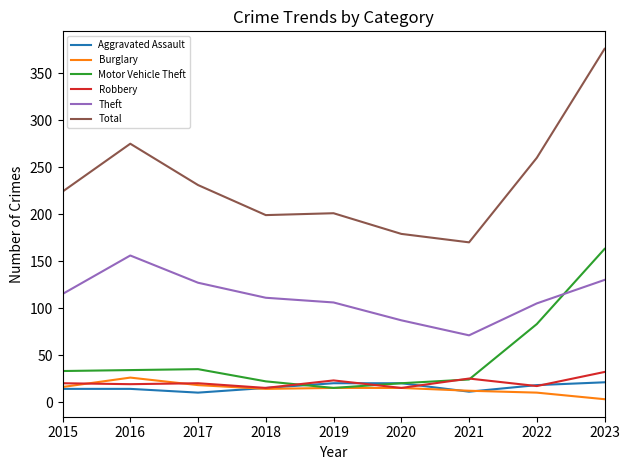

True or false: Robbery and Aggravated Assault intersect in this chart.

True